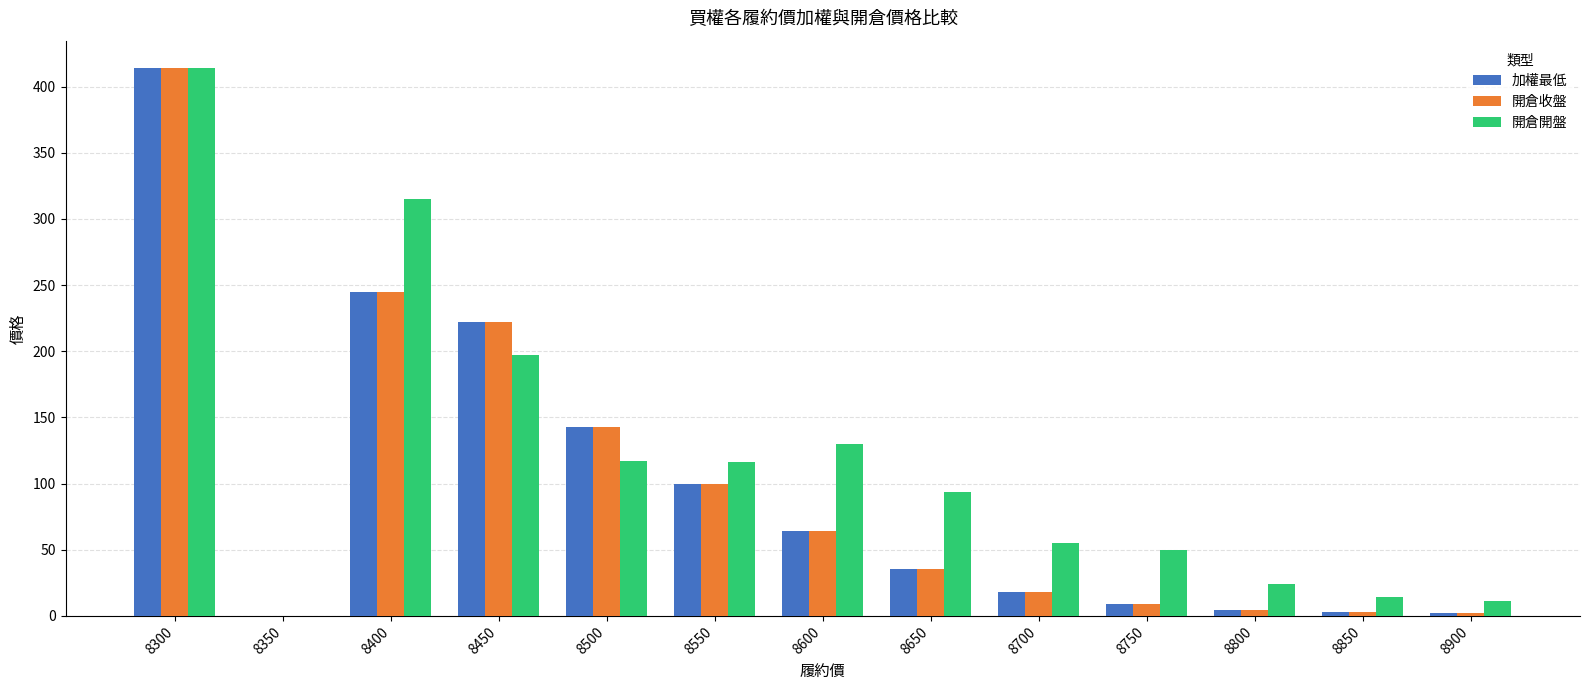

What are all the series names shown in the legend?

加權最低, 開倉收盤, 開倉開盤